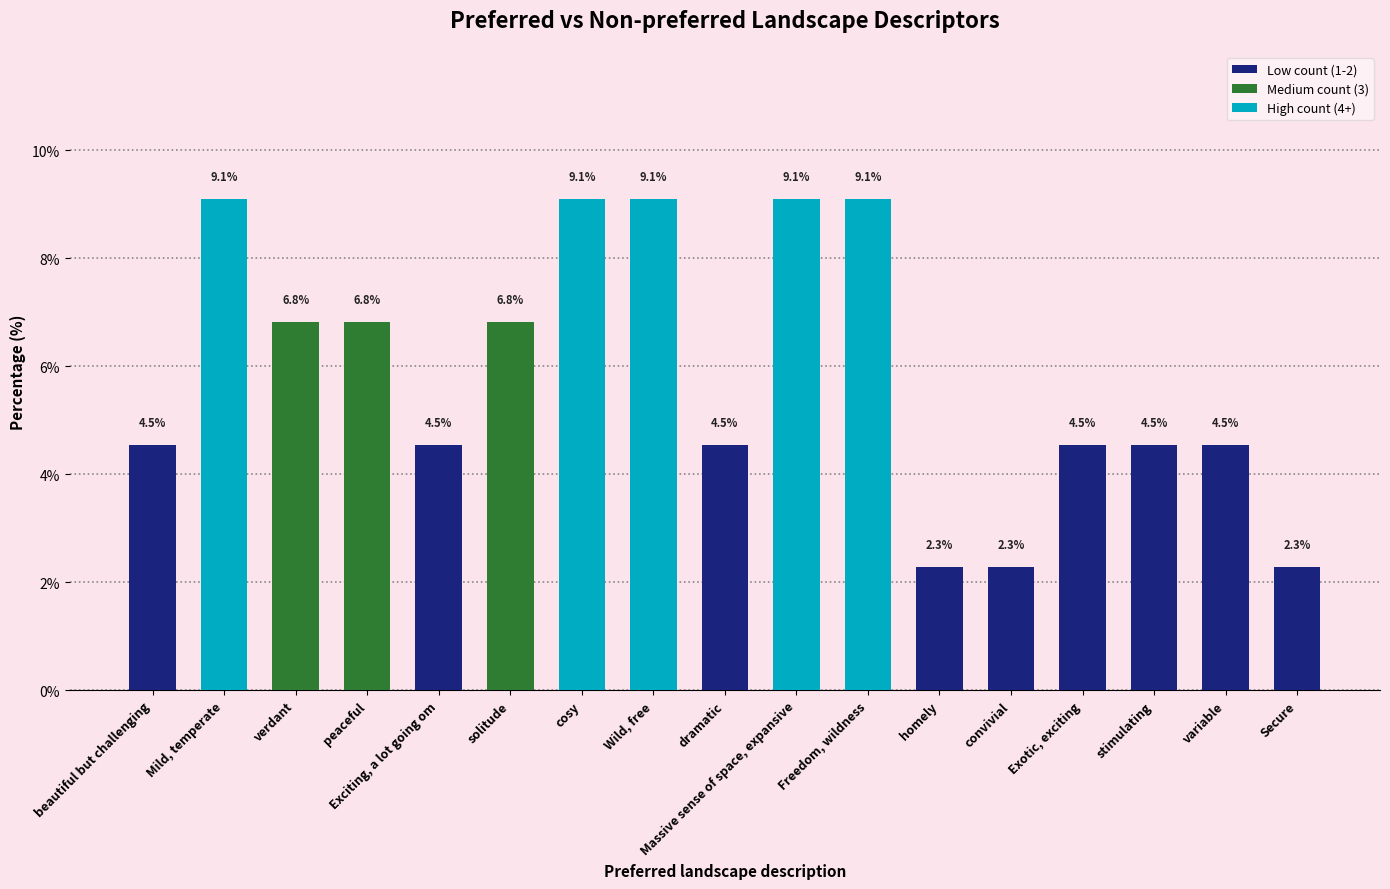

What is the approximate value at Secure?

2.3